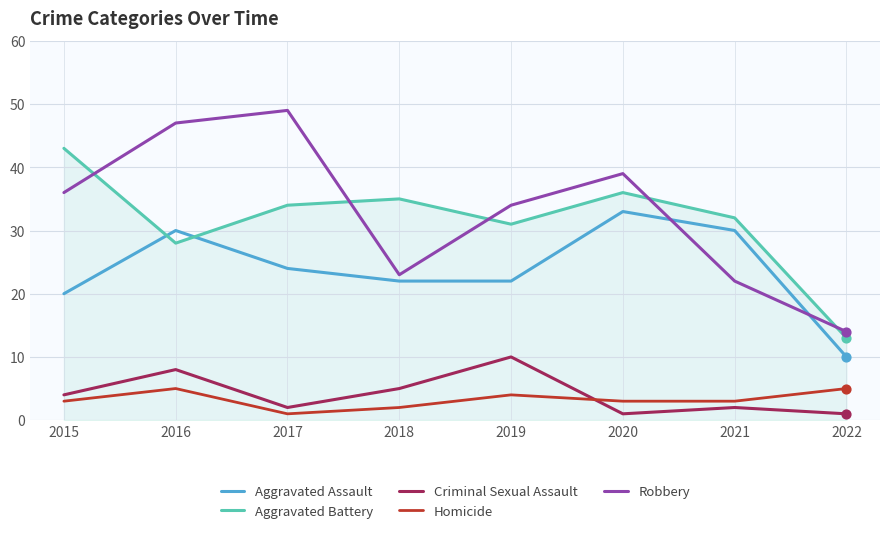

At which category is the sum across all series the highest?

2016